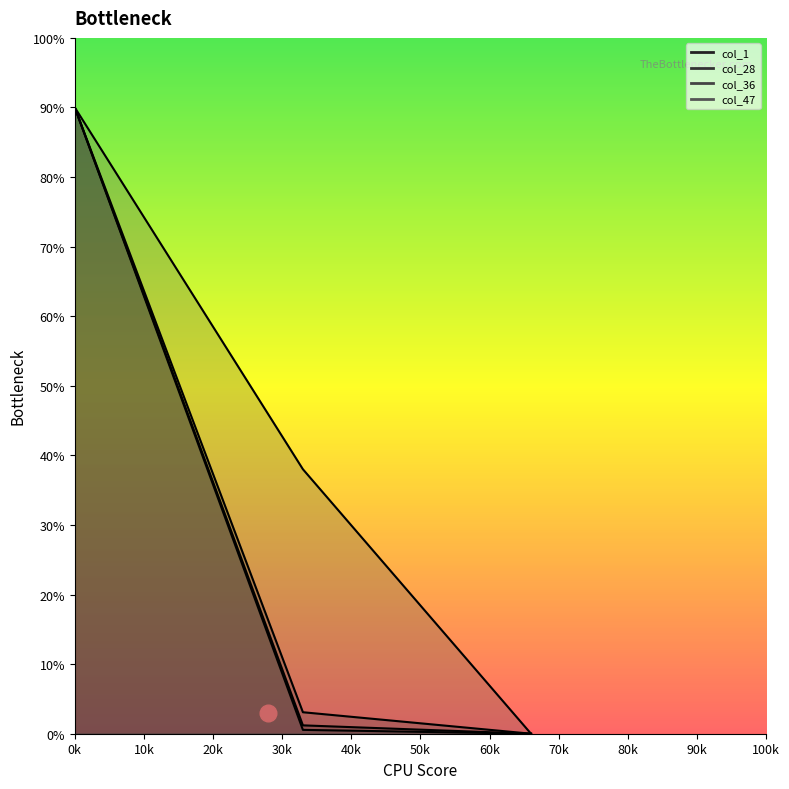

List the series in order of their peak value, highest first.

col_1, col_28, col_36, col_47